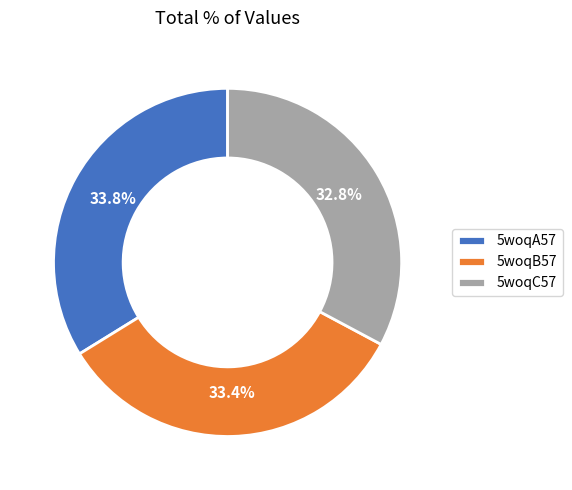

Is 5woqB57 the majority of the pie?

No